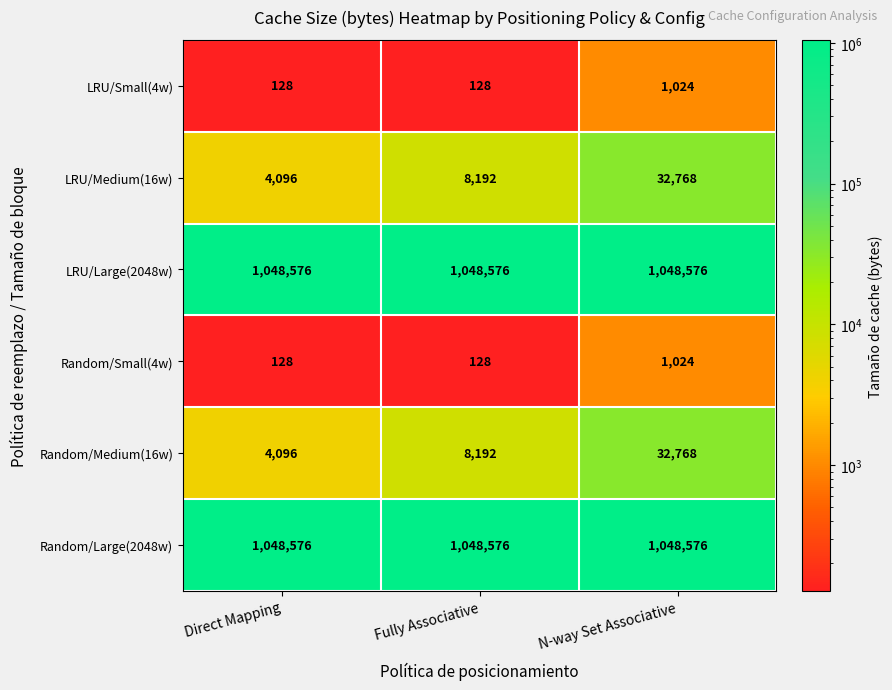

Read the LRU/Large(2048w) value at N-way Set Associative.

1048576